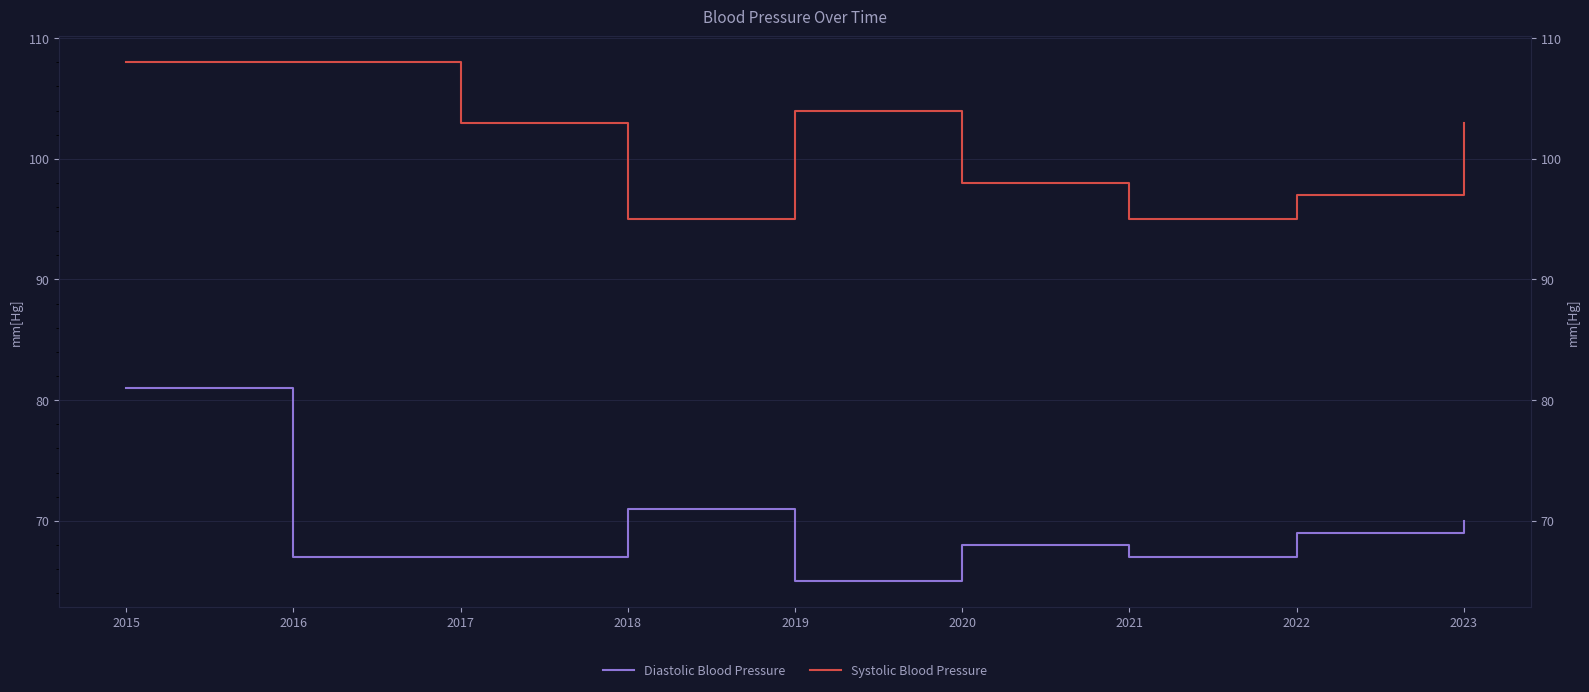

The value of Diastolic Blood Pressure at 2020 is 68. True or false?

True